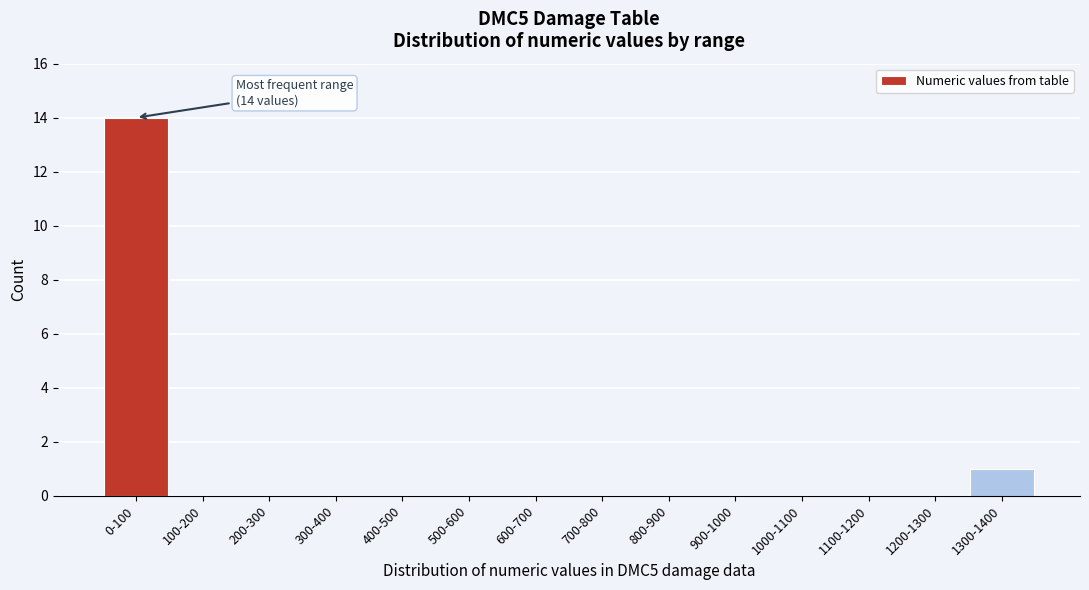

Reading right to left, what are all the values shown in this chart?

1300-1400=1	1200-1300=0	1100-1200=0	1000-1100=0	900-1000=0	800-900=0	700-800=0	600-700=0	500-600=0	400-500=0	300-400=0	200-300=0	100-200=0	0-100=14